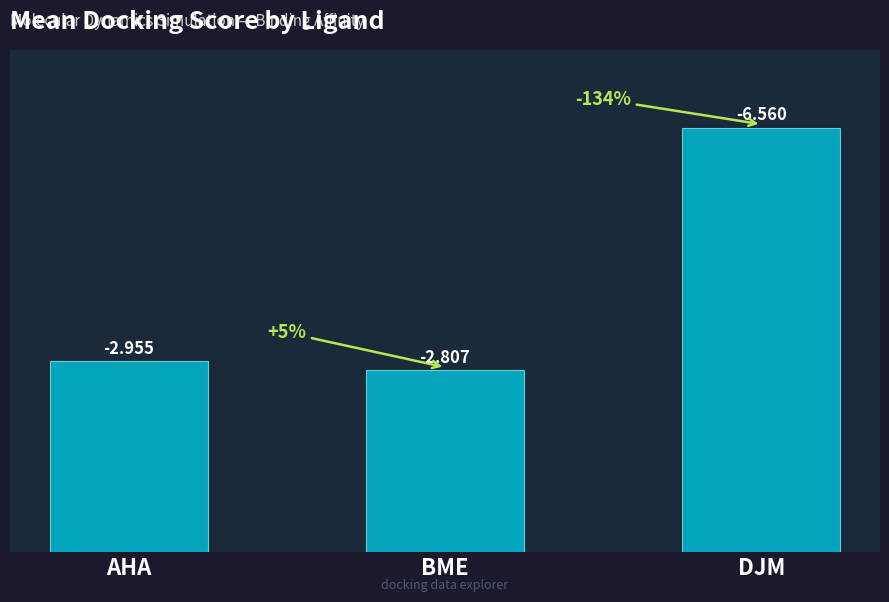

How many bars are there in total?

3